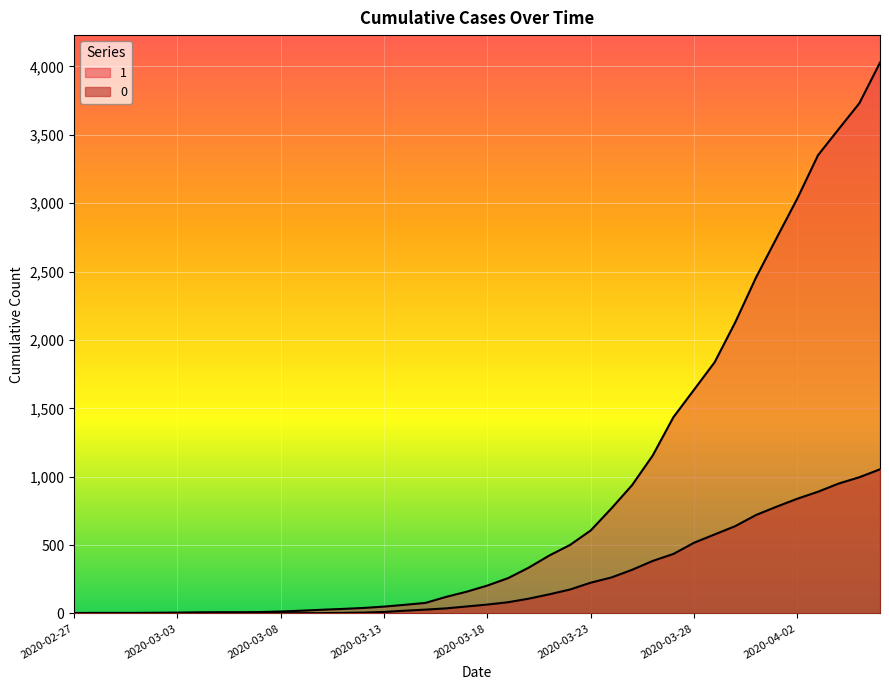

What is the total value across all series at 2020-03-12?

46